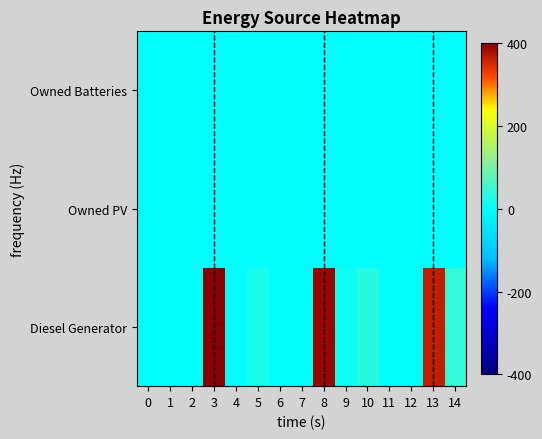

What is the maximum value shown in the chart?

400